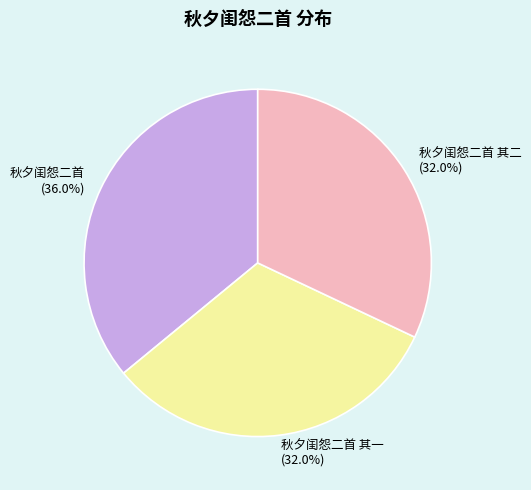

How many slices are in this pie chart?

3